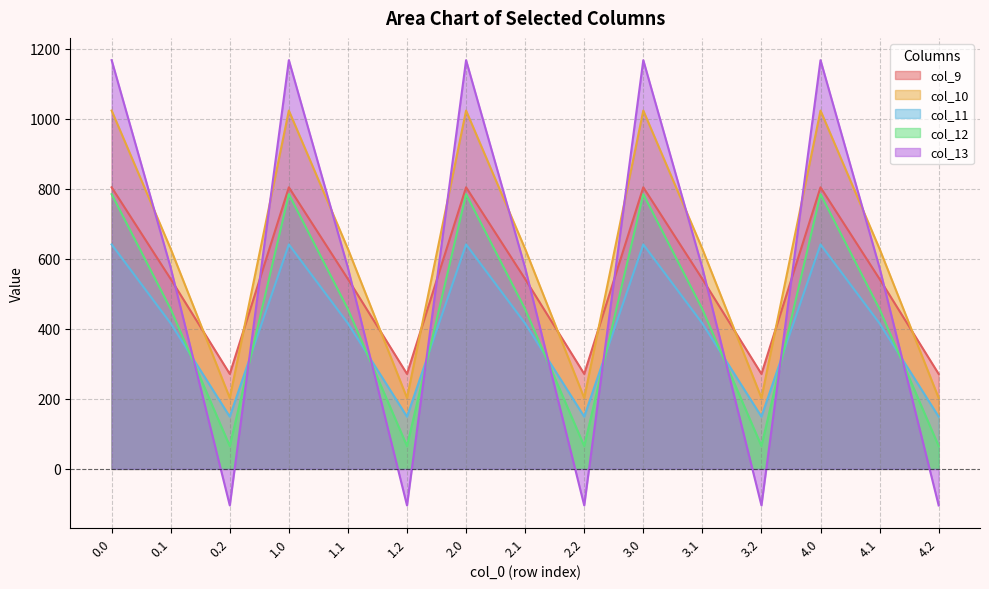

What is the difference between the maximum and minimum values in the col_10 series?

820.6